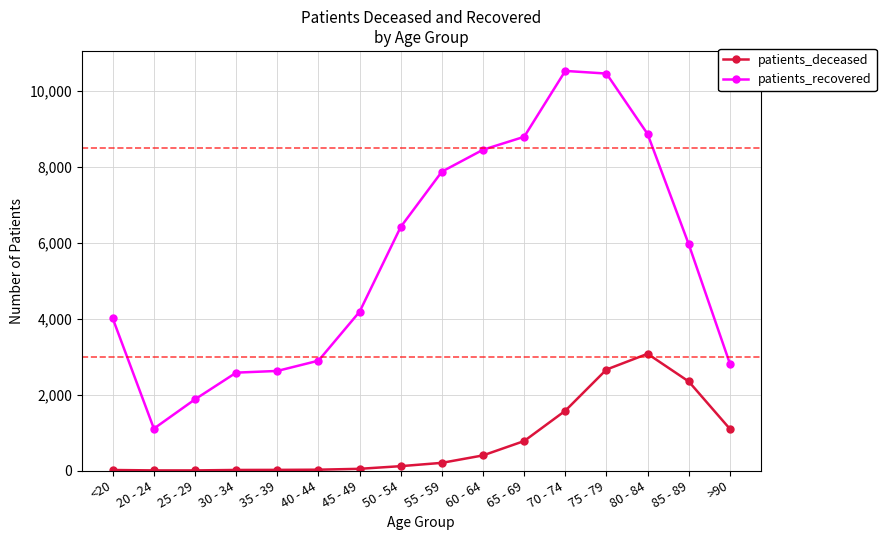

What is the spread (max minus min) of values at 75 - 79?

7790